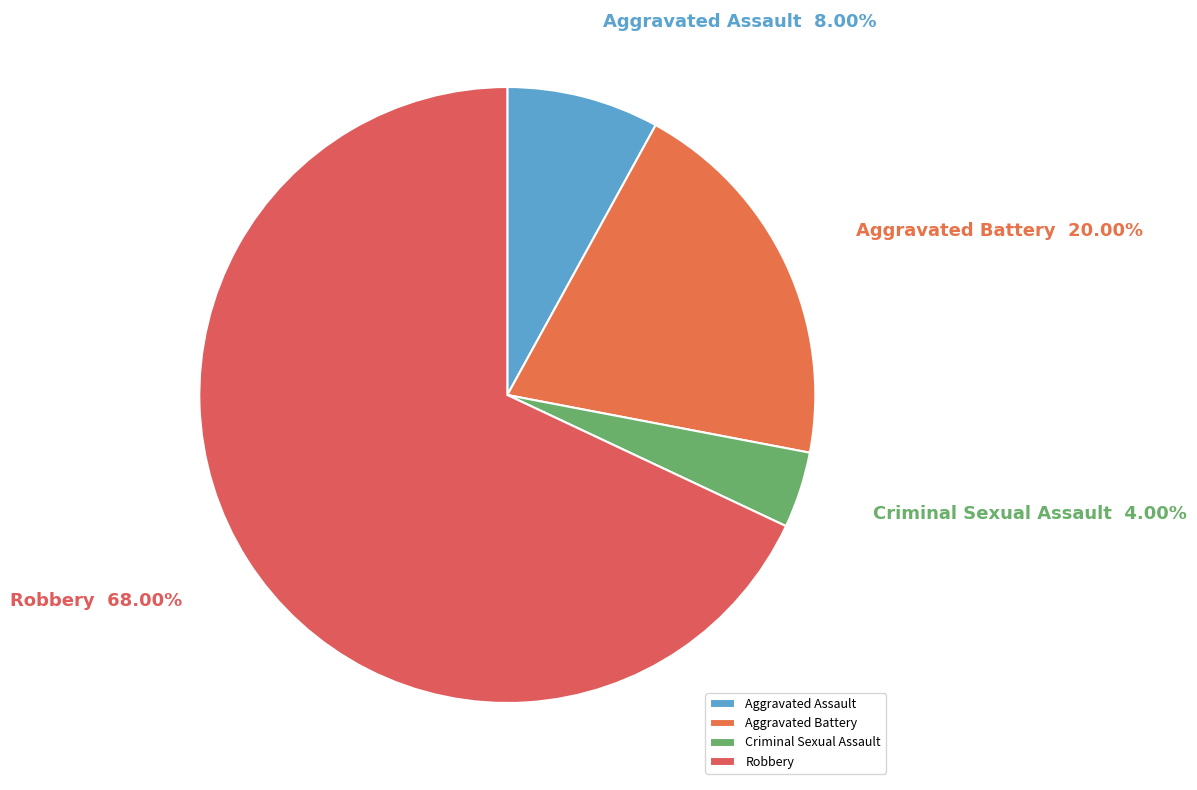

How much of the chart is everything except Criminal Sexual Assault?

96.0%